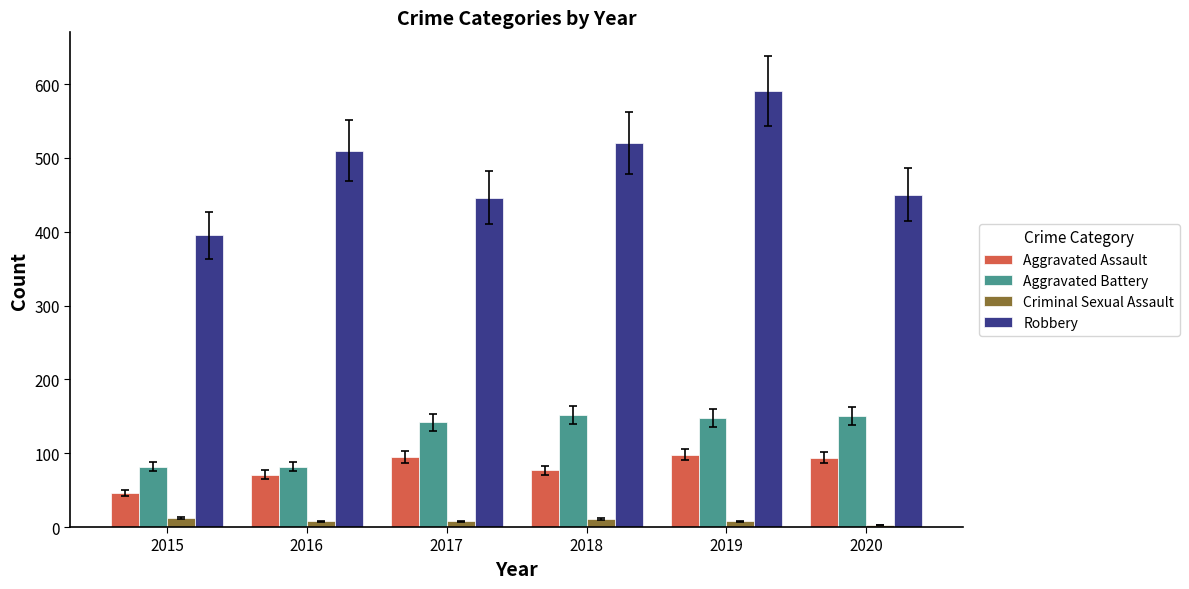

Is it true that Aggravated Battery equals 237 at 2017?

False